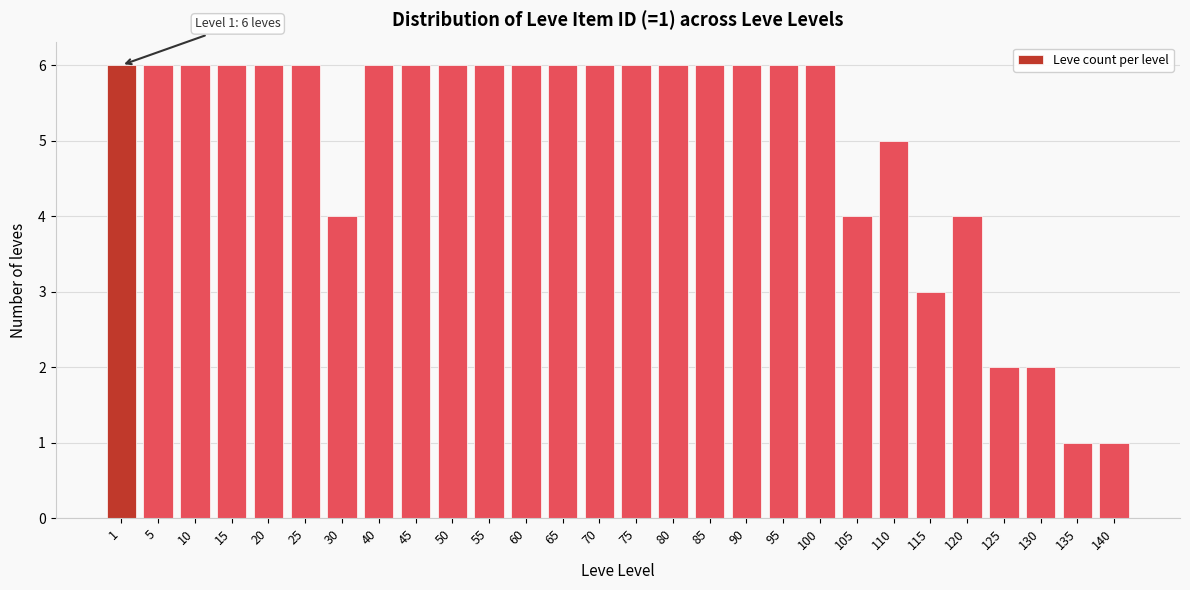

Reading left to right, list all the values displayed in this chart.

6	6	6	6	6	6	4	6	6	6	6	6	6	6	6	6	6	6	6	6	4	5	3	4	2	2	1	1